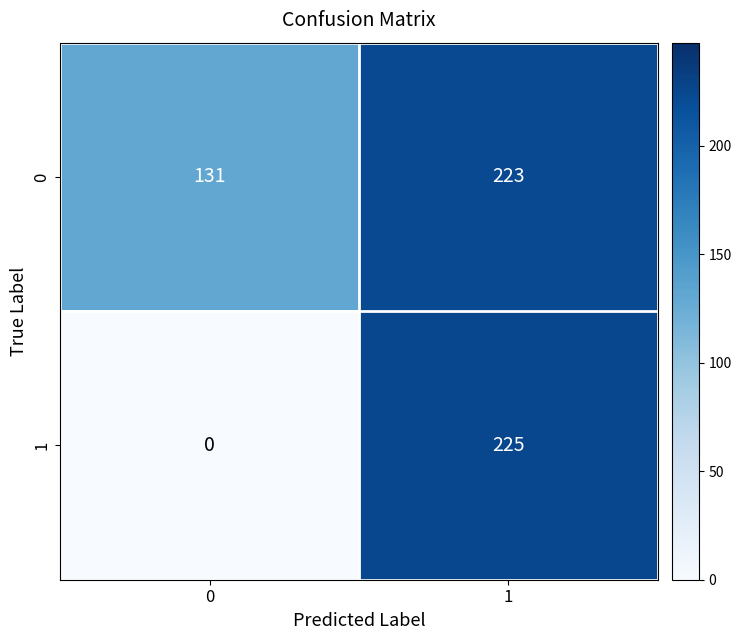

Which series has the largest total across all categories?

0